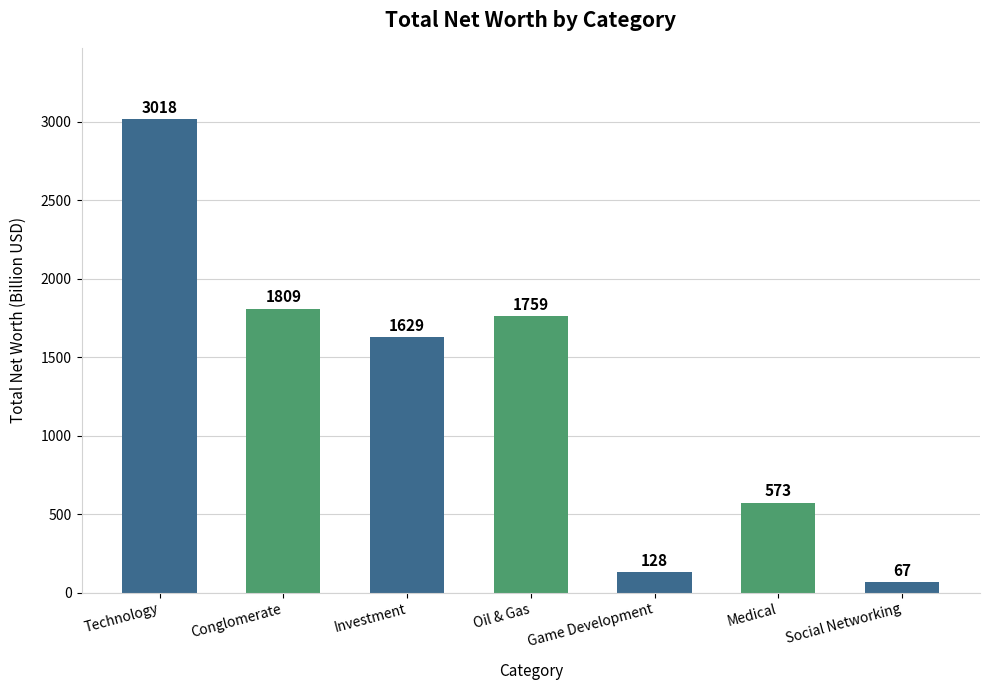

Which label corresponds to the largest value in the chart?

Technology